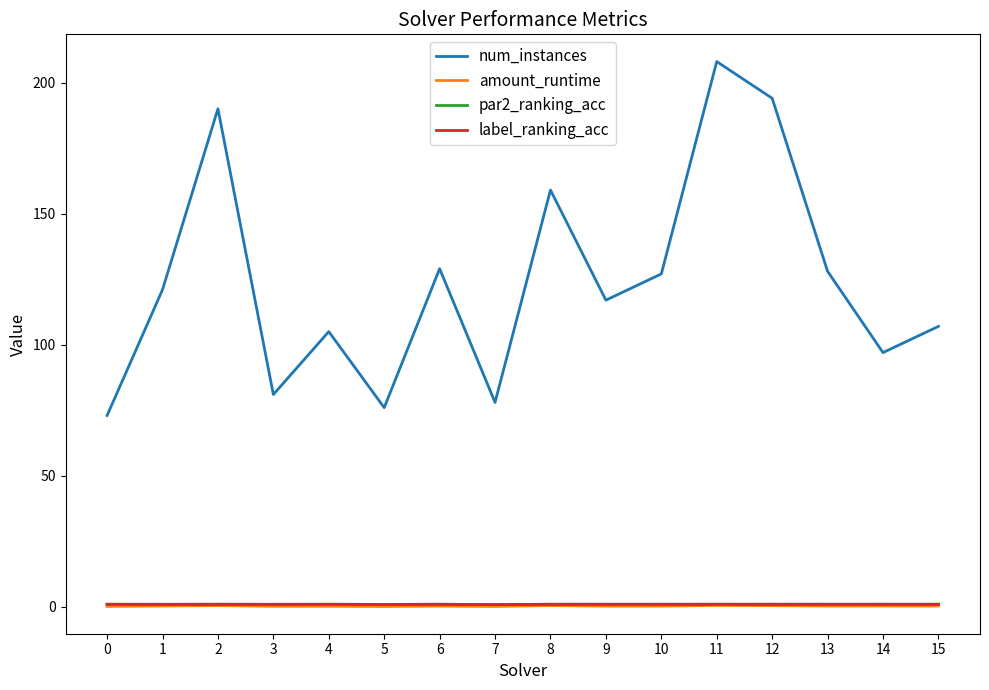

True or false: num_instances and par2_ranking_acc cross at least once.

False